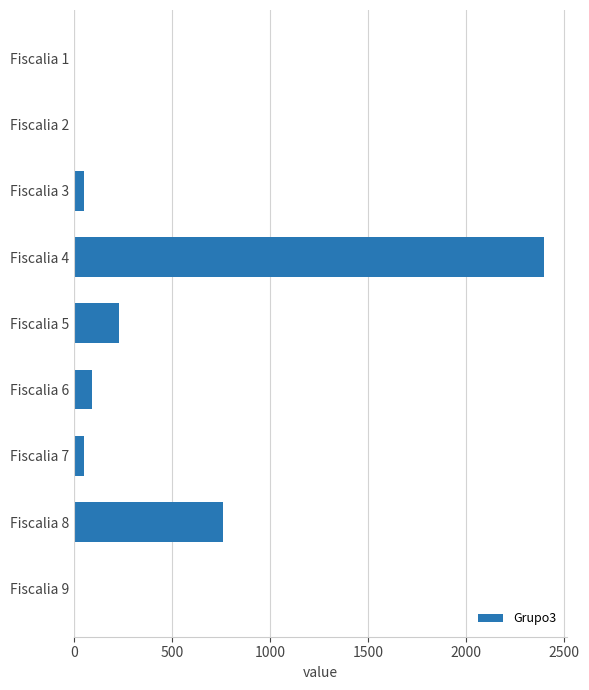

Is it true that the value at Fiscalia 5 is 230?

True